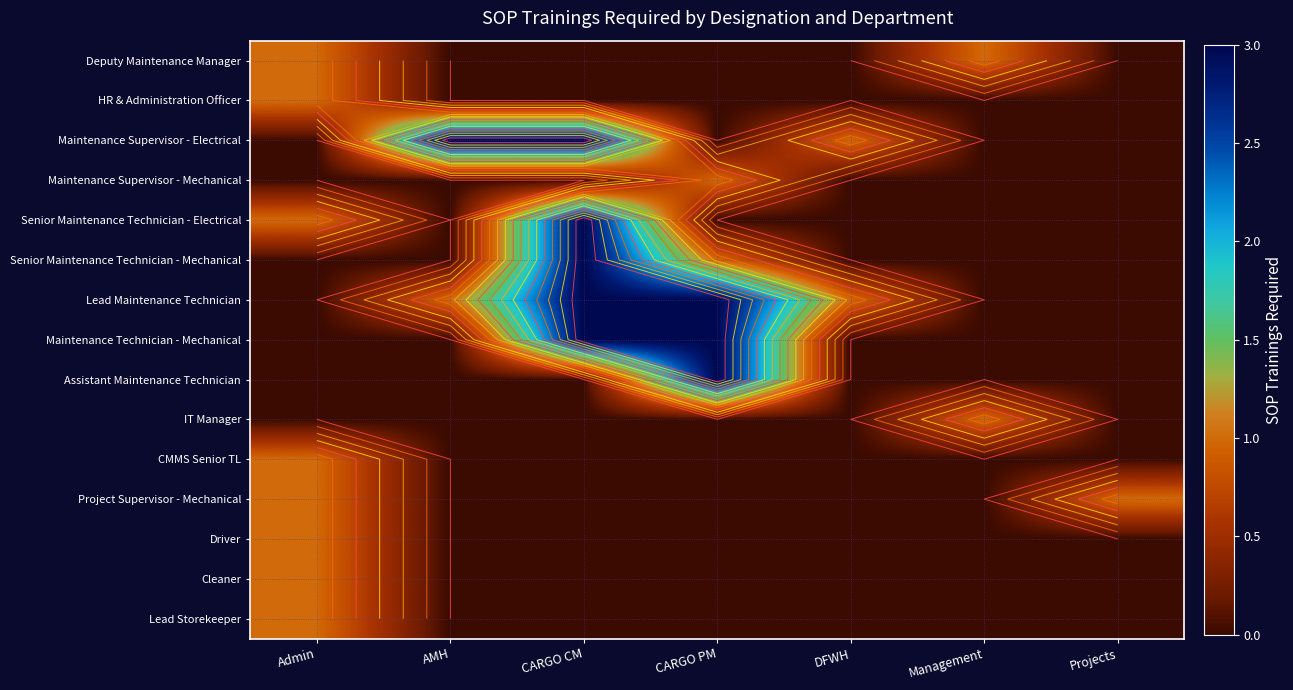

Which has a higher value, CARGO CM or Admin?

Admin